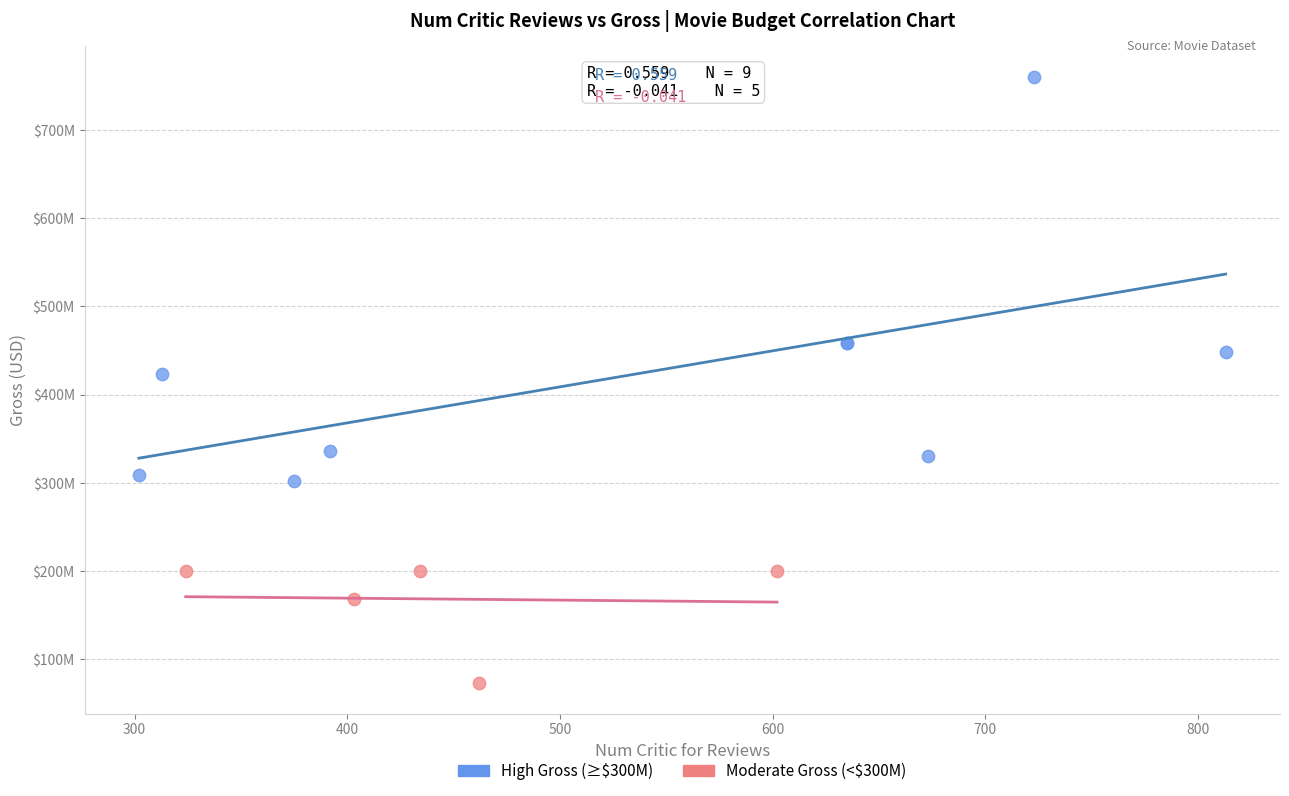

Which series contains the lowest Y value?

Moderate Gross (<$300M)